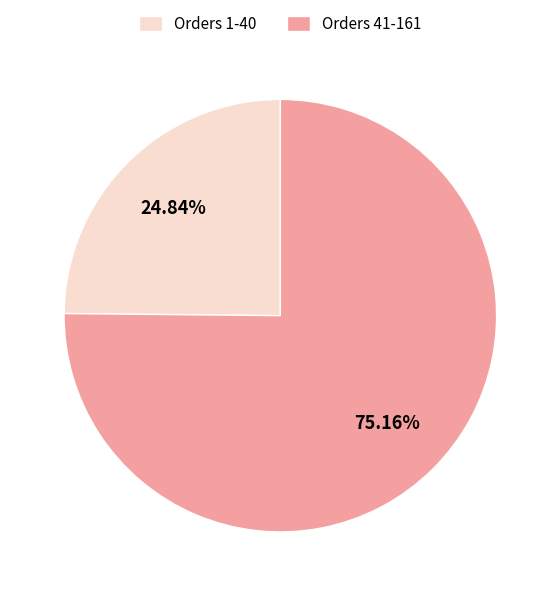

Is the sum of Orders 41-161 and Orders 1-40 greater than half?

Yes